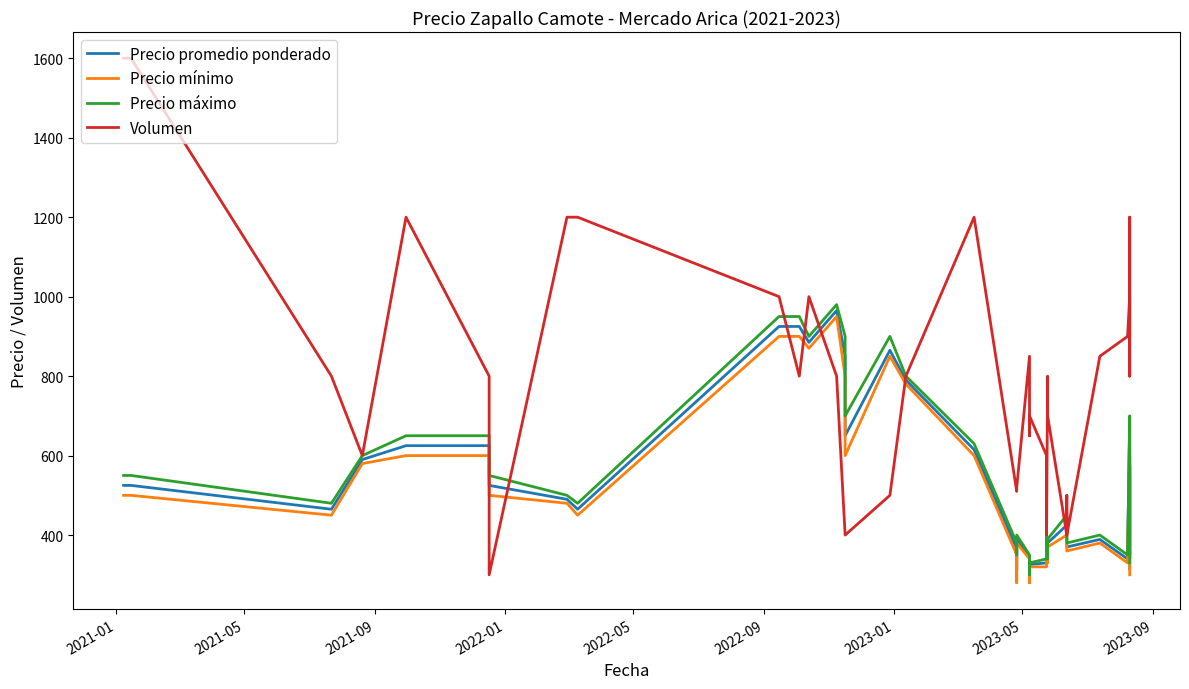

Reading right to left, transcribe all the data shown in this chart.

Precio promedio ponderado: 315	575	340	690	340	389	370	390	425	380	355	335	390	360	330	326	289	346	390	314	365	615	790	865	650	850	965	885	925	925	465	490	525	625	625	590	465	525	525
Precio mínimo: 300	550	330	680	330	380	360	380	400	370	350	330	380	350	320	320	280	340	380	280	350	600	780	850	600	800	950	870	900	900	450	480	500	600	600	580	450	500	500
Precio máximo: 330	600	350	700	350	400	380	400	450	390	360	340	400	370	340	330	300	350	400	350	380	630	800	900	700	900	980	900	950	950	480	500	550	650	650	600	480	550	550
Volumen: 900	1200	800	1000	900	850	400	500	400	700	800	800	400	600	600	700	650	850	520	520	510	1200	800	500	400	400	800	1000	800	1000	1200	1200	300	800	1200	600	800	1600	1600